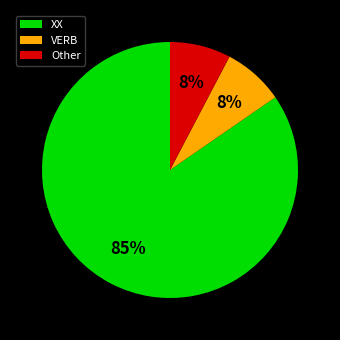

What is the largest slice in the pie chart?

XX